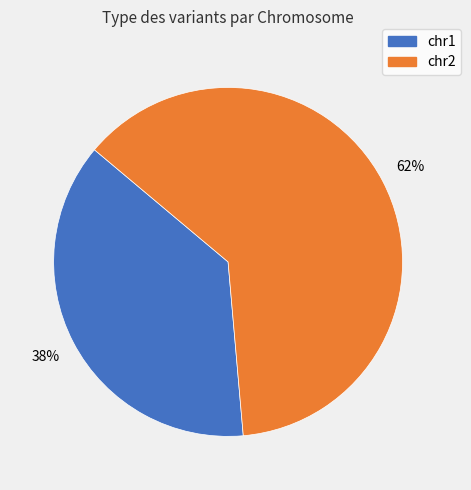

How many slices are in this pie chart?

2